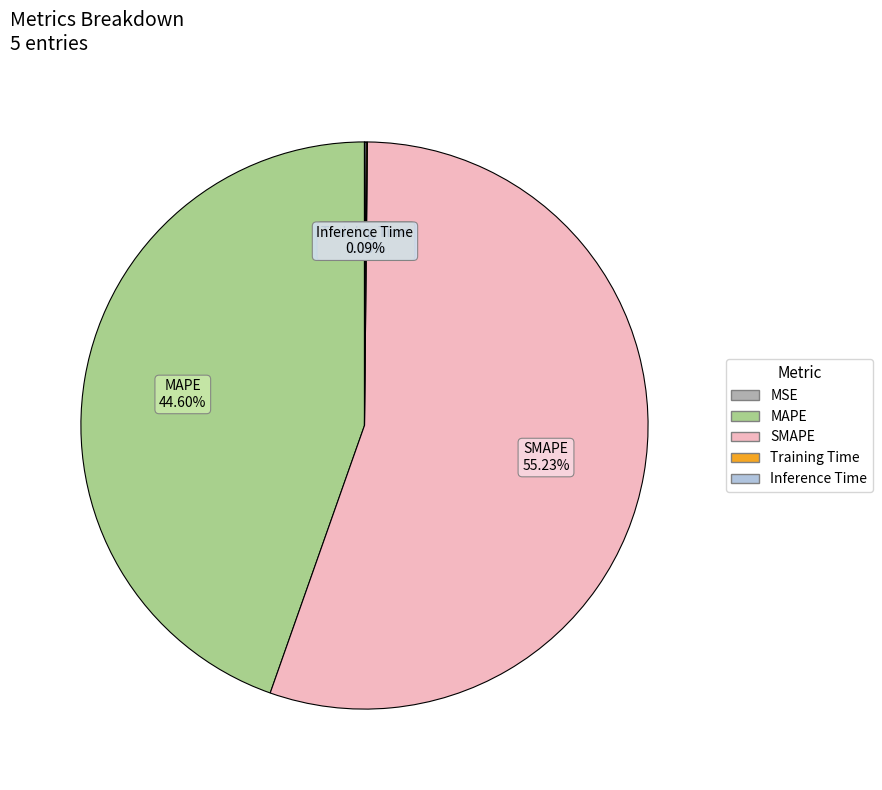

What is the largest slice in the pie chart?

SMAPE